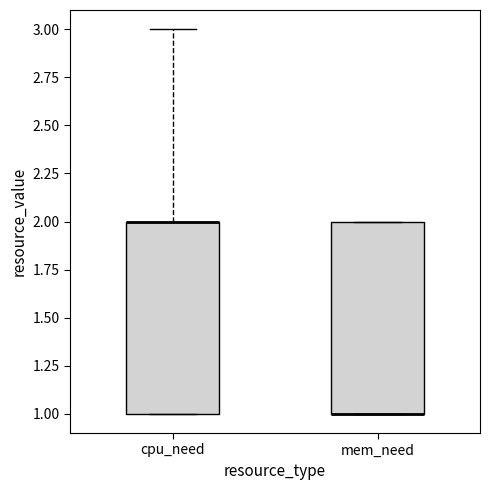

Reading left to right, transcribe this box plot: for each box, give where its median line is, the range the box spans, and where its two whiskers end, as read against the y-axis. The values are not printed on the chart, so give them approximately, as read against the axis.

cpu_need: median 2 (drawn on the box's upper edge), box 1 to 2, whiskers 1 to 3
mem_need: median 1 (drawn on the box's lower edge), box 1 to 2, whiskers 1 to 2